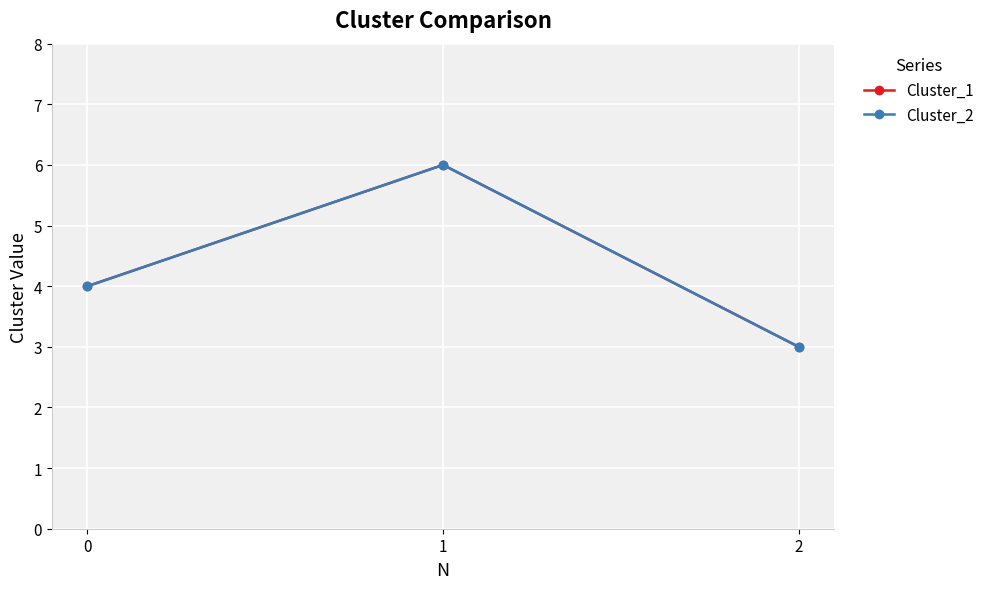

What is the lowest value of the Cluster_1 series?

3